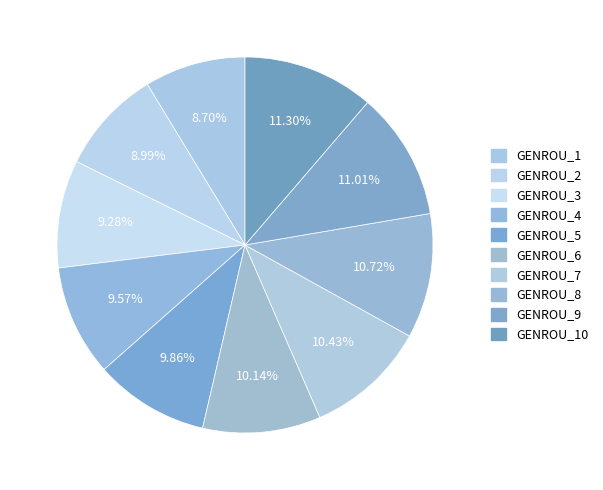

How many segments does this pie chart have?

10